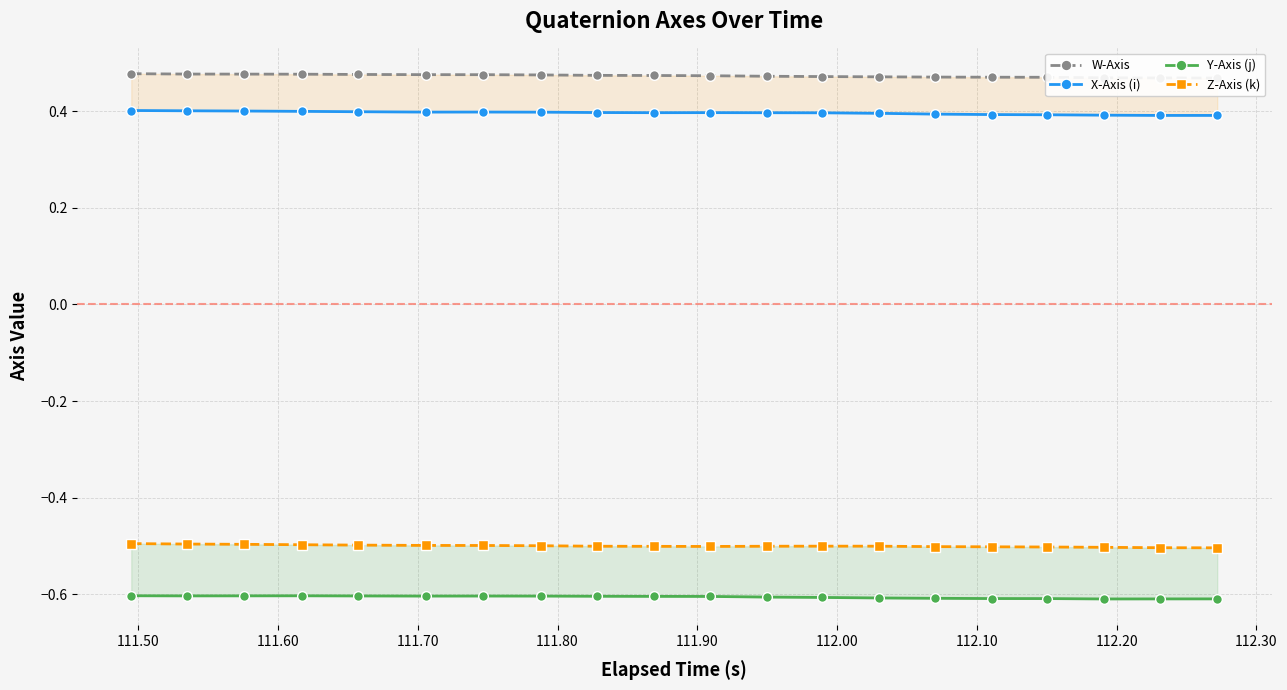

How many lines are shown in the chart?

4